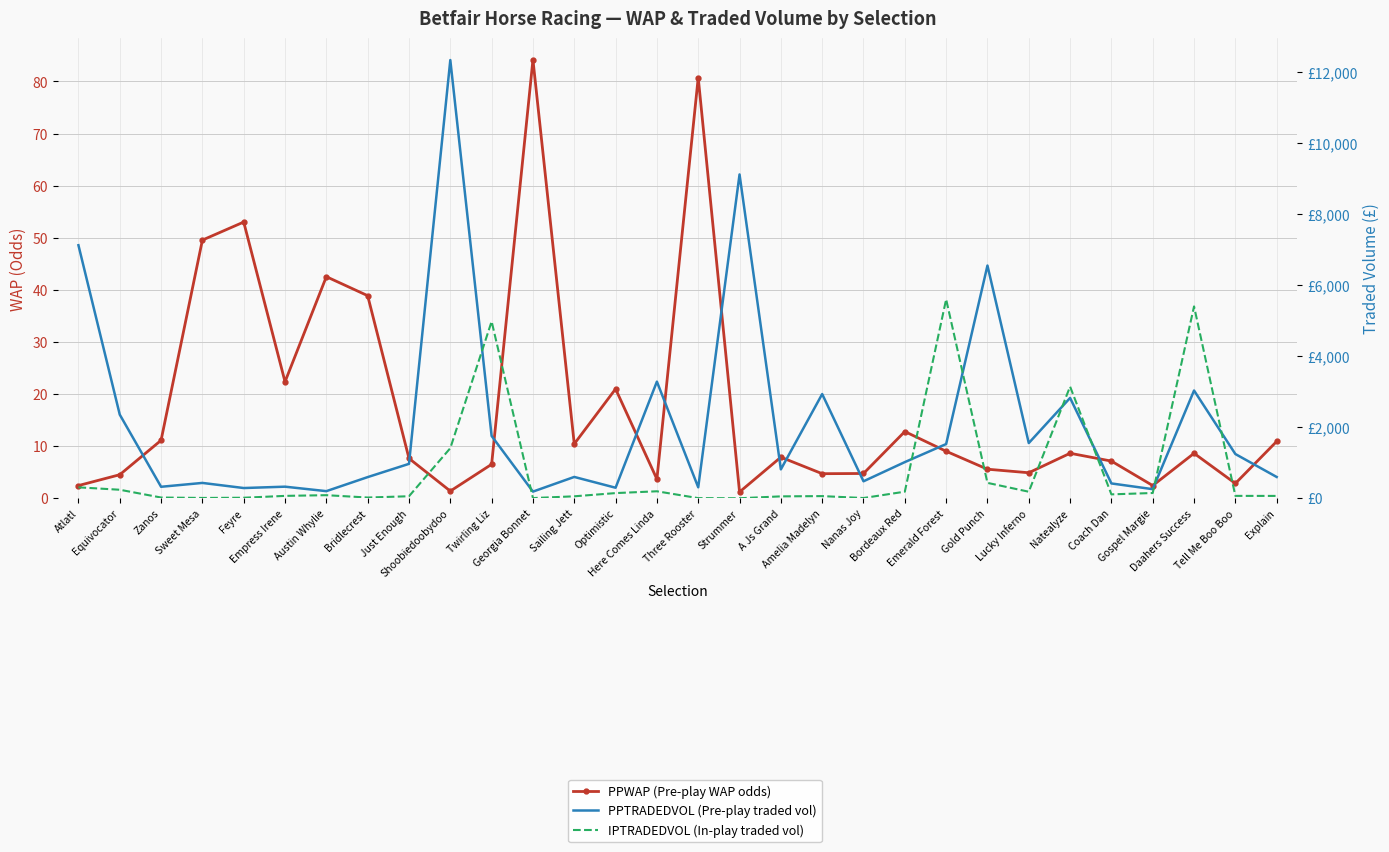

The value of IPTRADEDVOL (In-play traded vol) at Gospel Margie is 217.9. True or false?

False